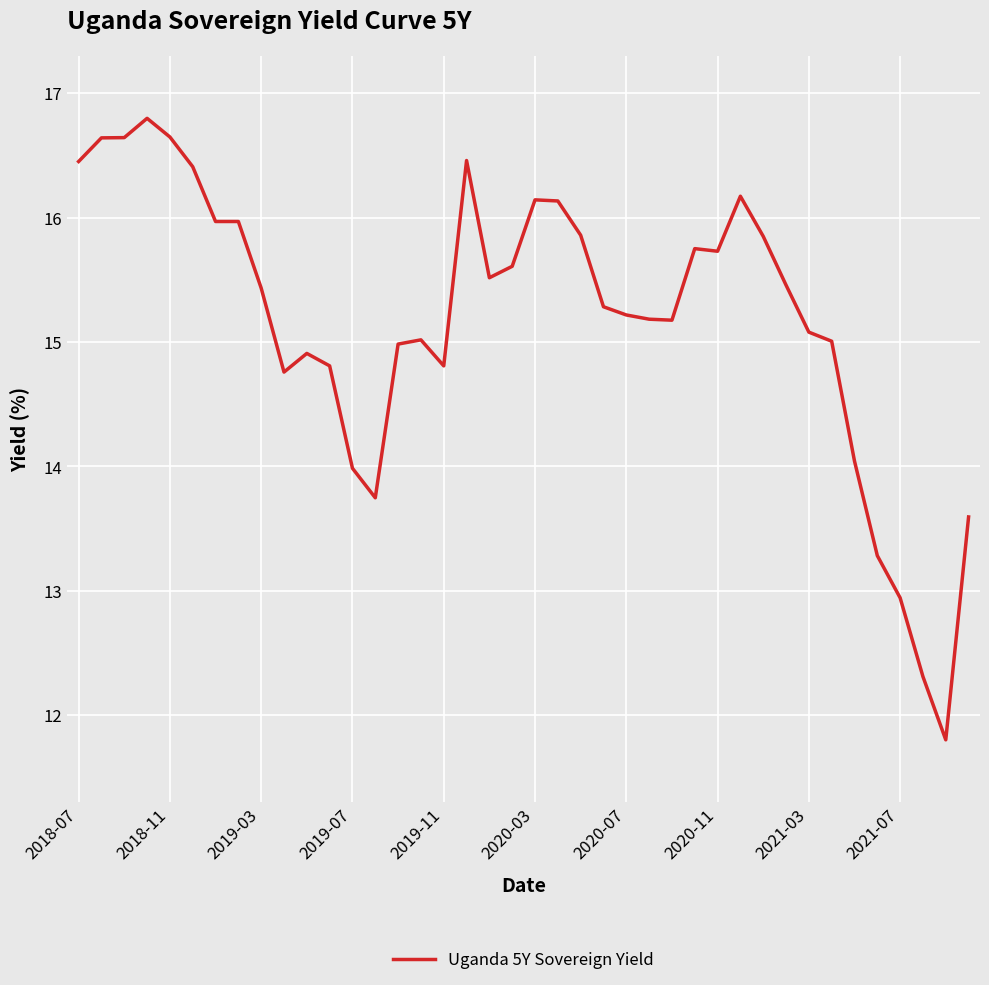

What is the greatest value displayed?

16.8